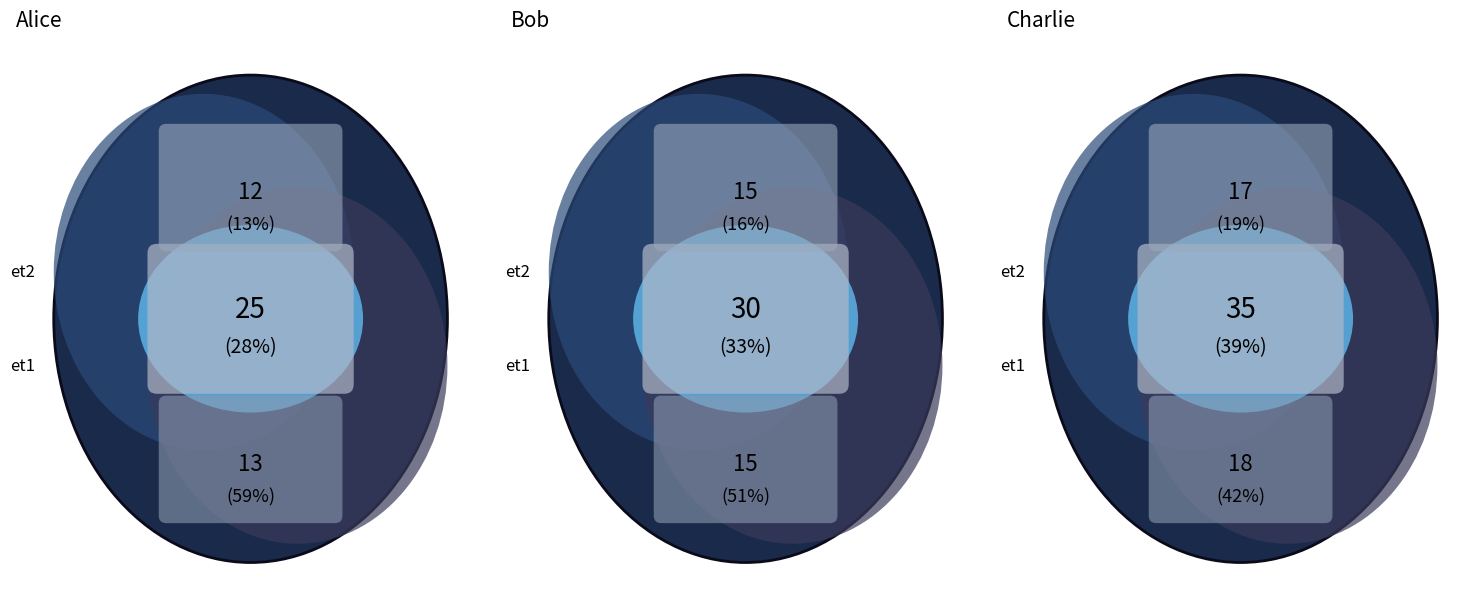

Count the number of slices in the pie.

3